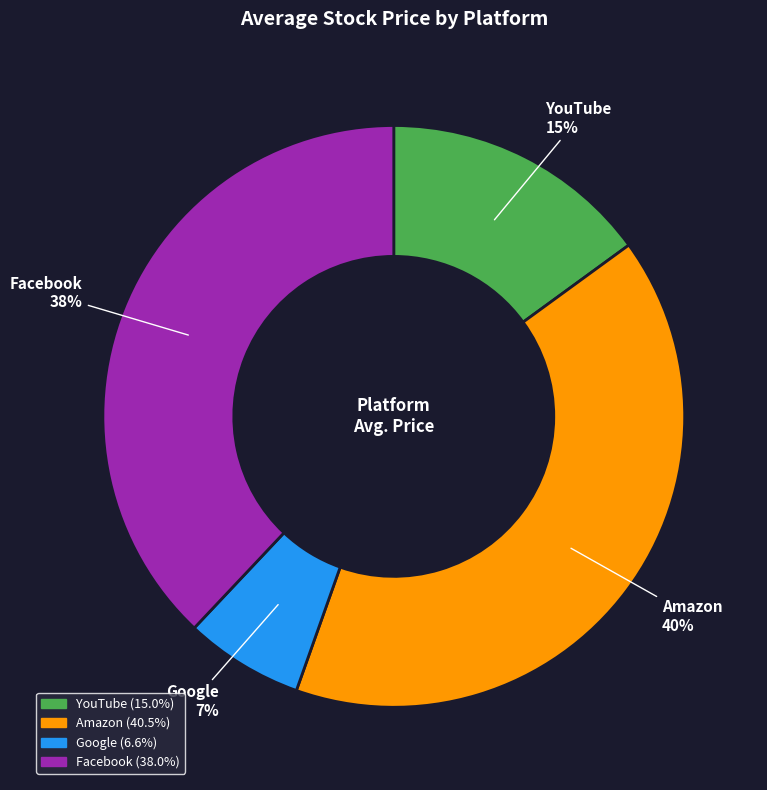

What percentage is the Amazon slice, to the nearest percent?

40%